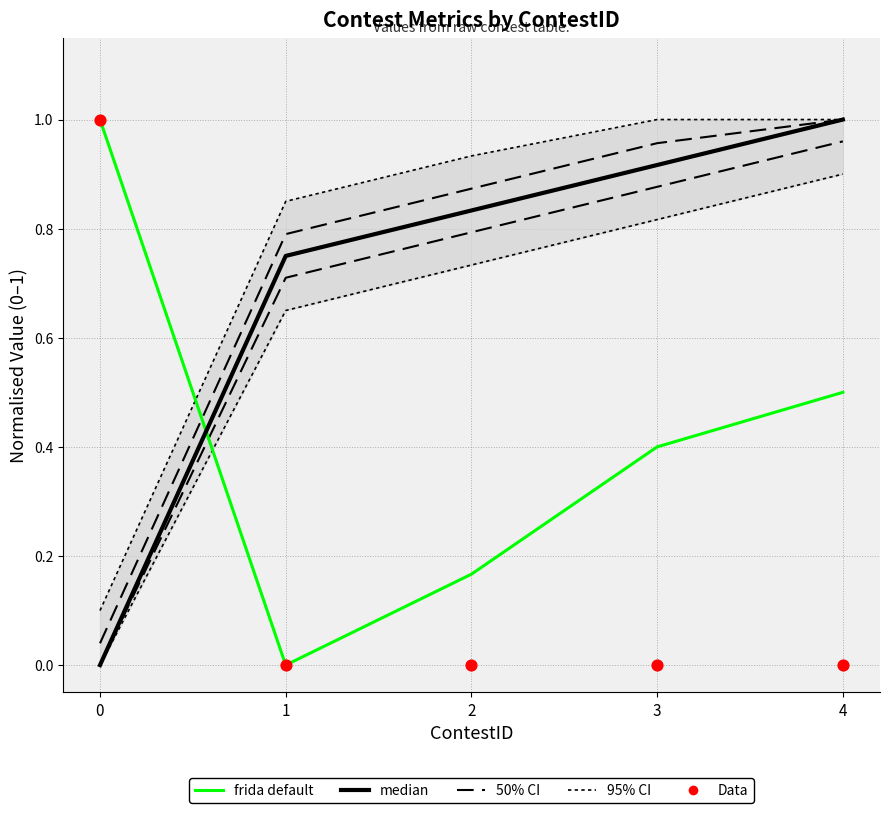

At which category is the sum across all series the highest?

4